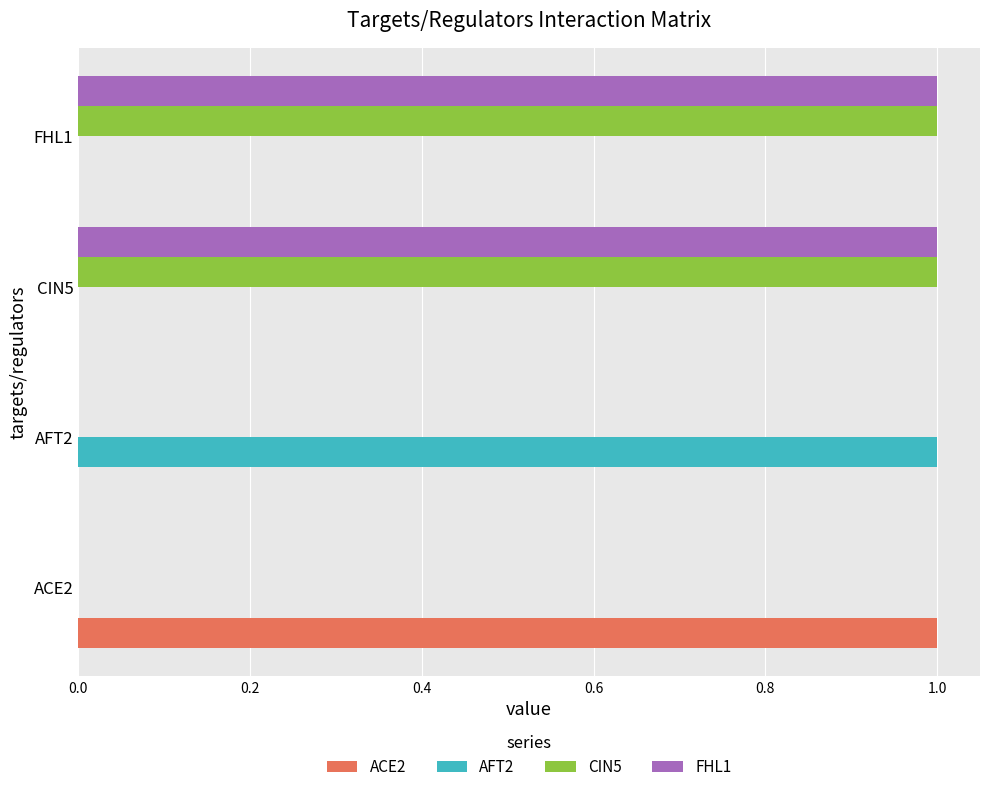

Is it true that ACE2 equals 0 at FHL1?

True